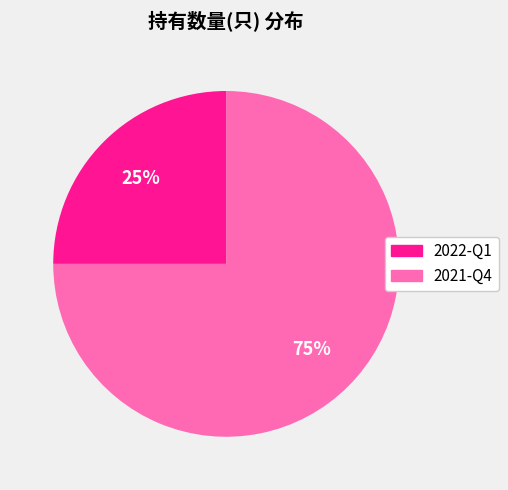

Is it true that 2021-Q4 is 75% of the pie?

True